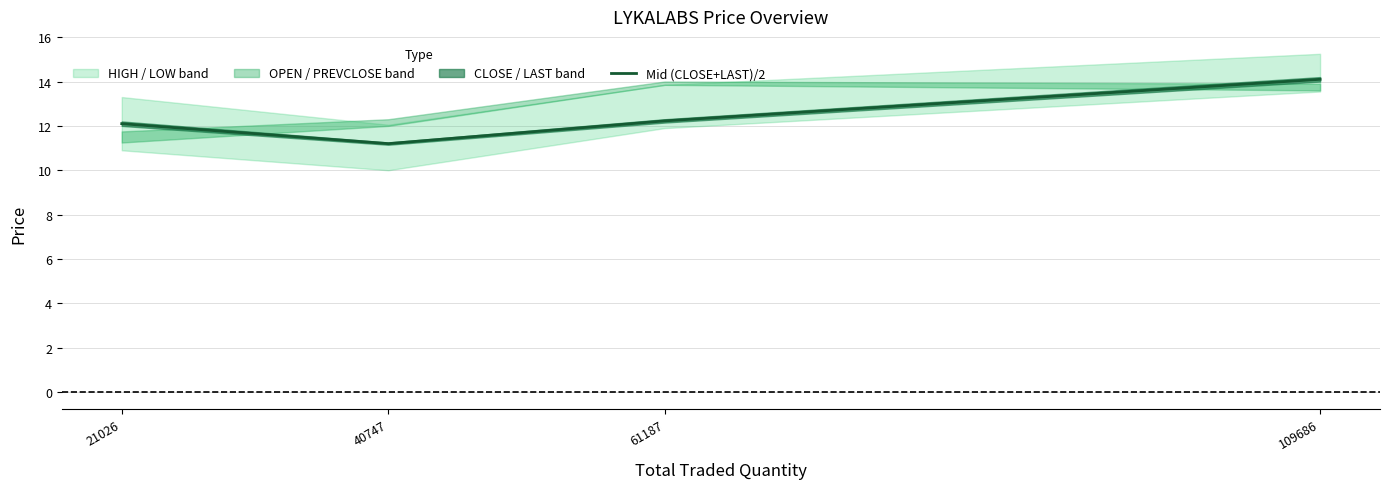

What is the maximum value shown in the chart?

14.1